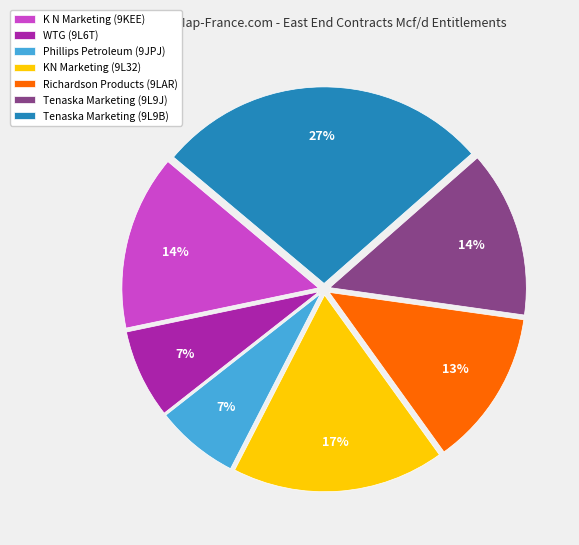

To the nearest percent, what is the average slice percentage?

14%